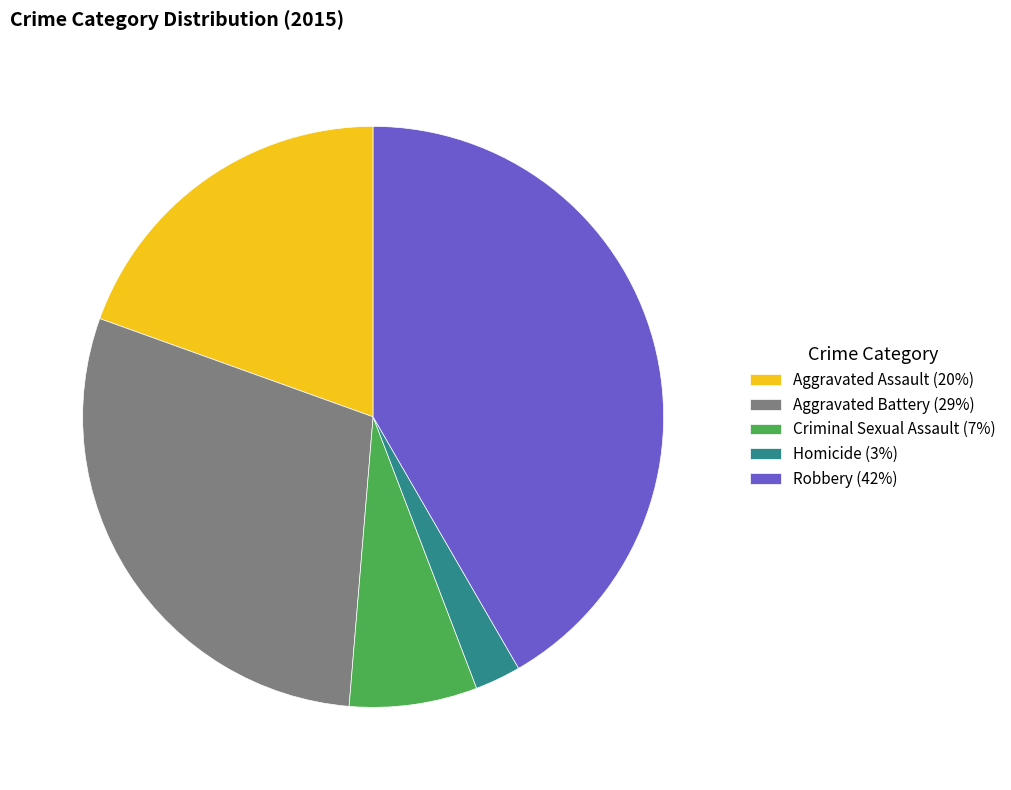

Which has a higher value, Criminal Sexual Assault or Robbery?

Robbery